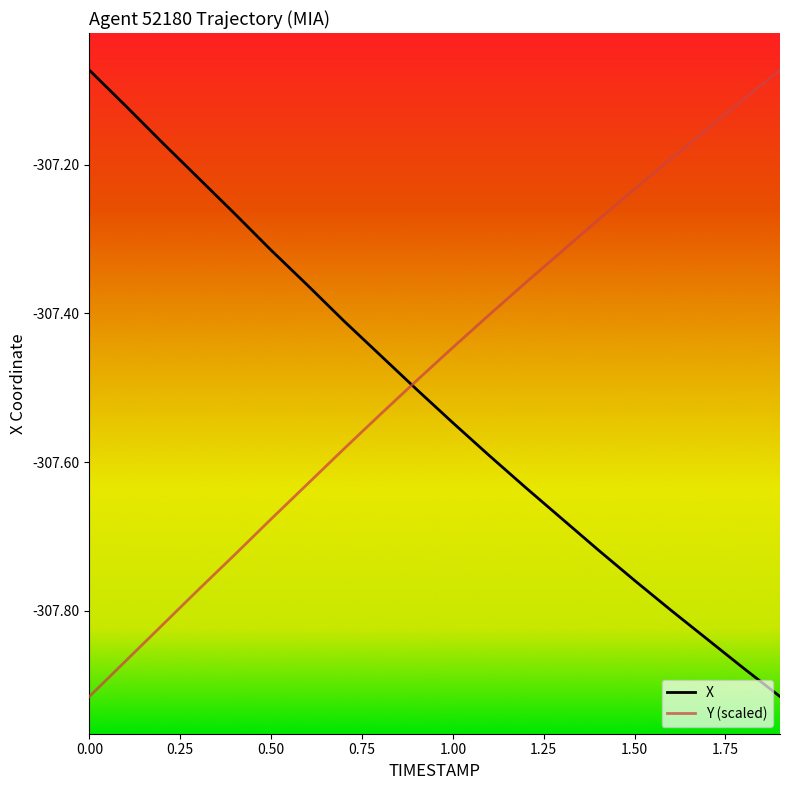

What is the difference between the maximum and minimum values in the Y (scaled) series?

0.8